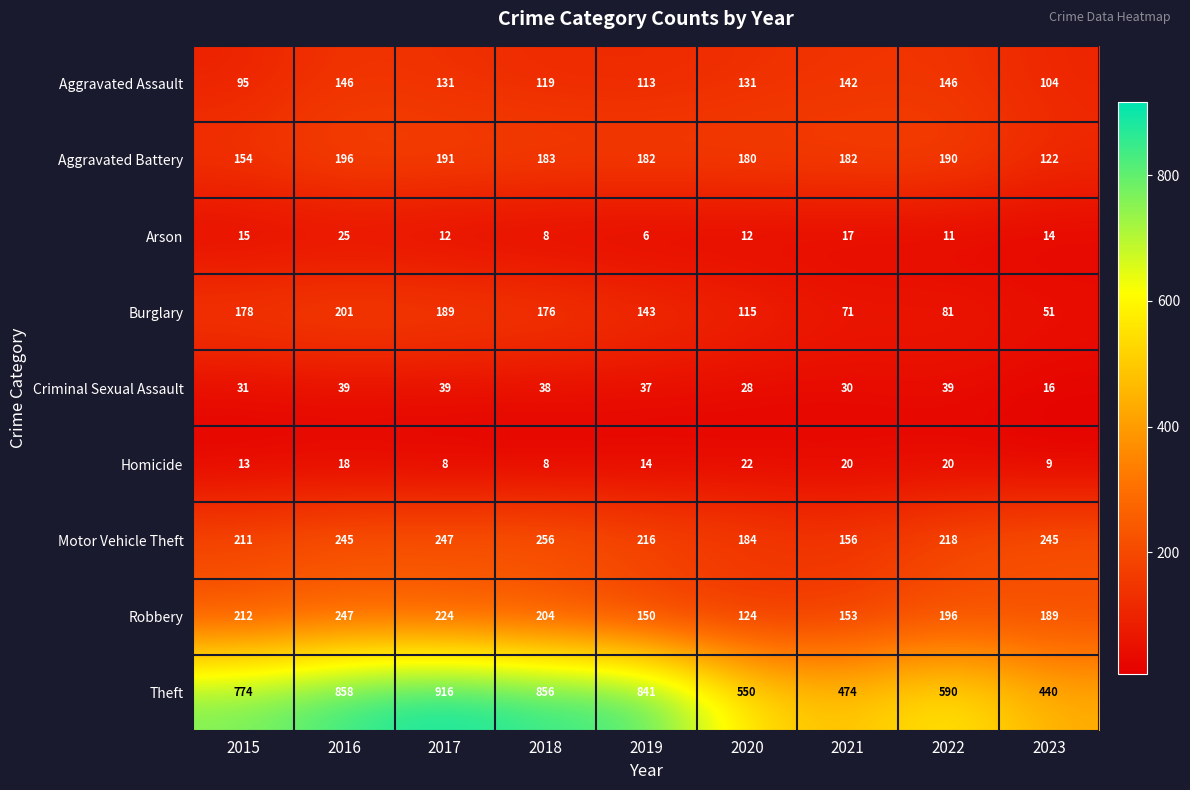

The Aggravated Assault series shows 32 at 2021. True or false?

False